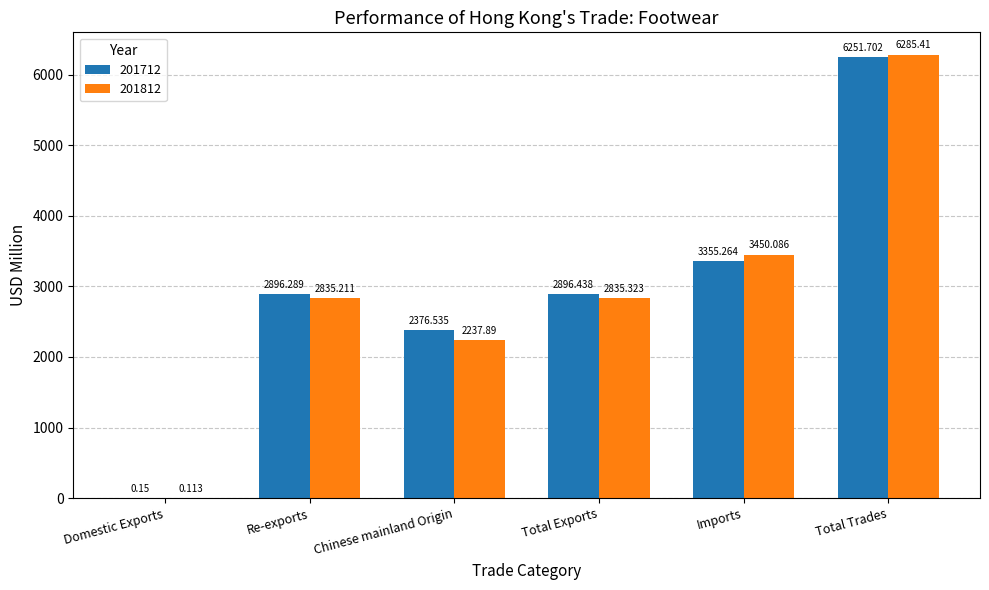

How many series are shown in this chart?

2